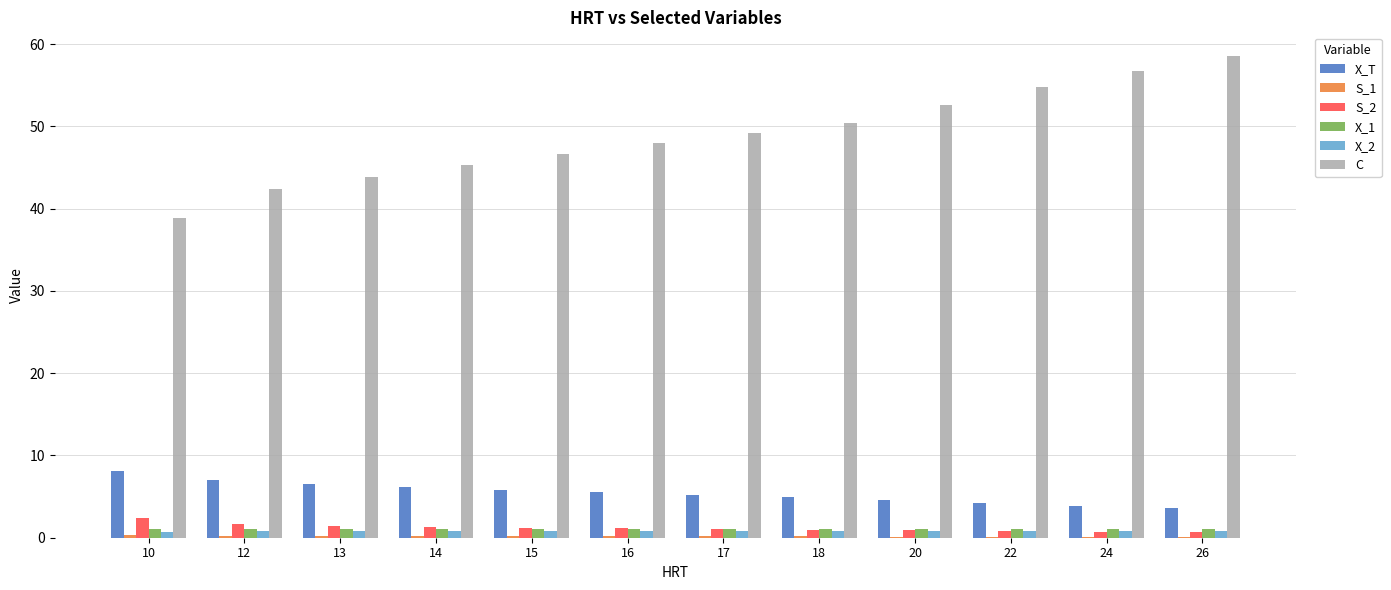

True or false: C has a value of 89.1 at 18.

False